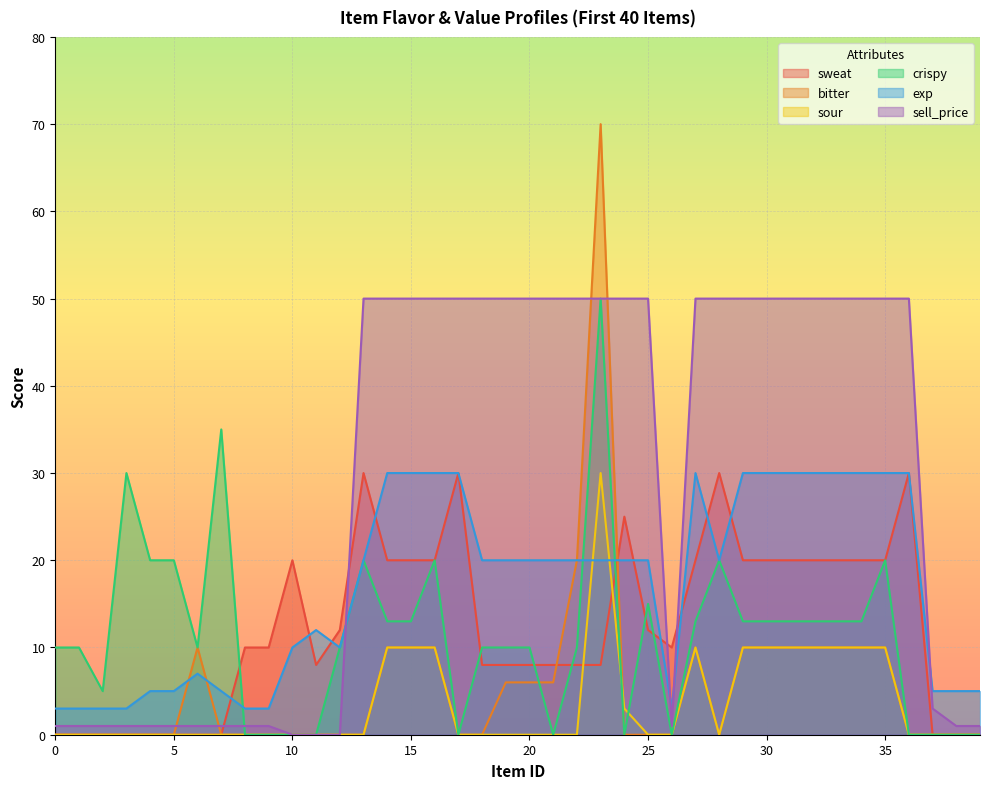

Between 2 and 32, which series saw the biggest shift?

sell_price